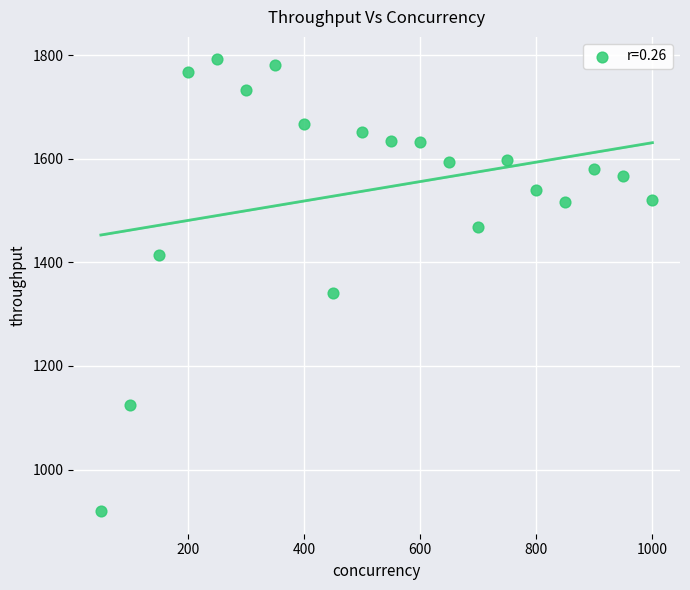

What is the range of Y values (max minus min)?

872.7